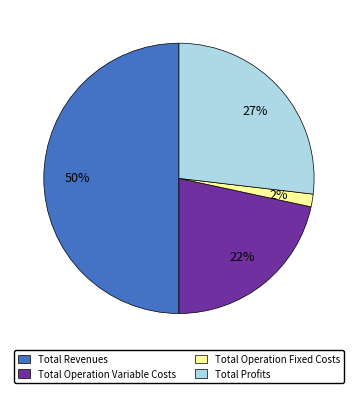

Between Total Profits and Total Revenues, which is larger?

Total Revenues